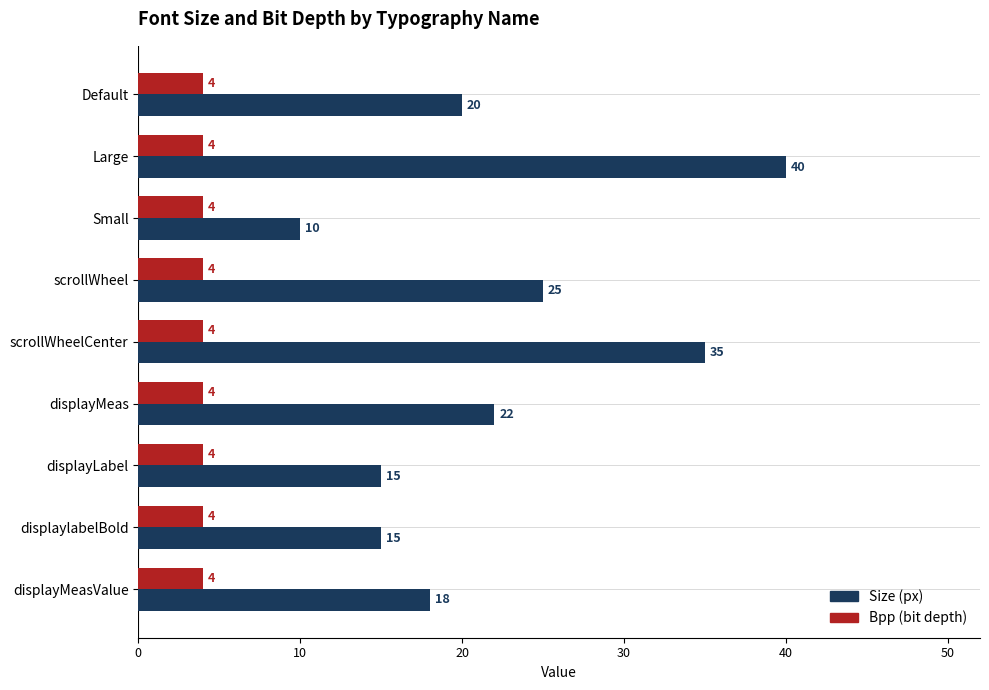

What is the smallest value displayed?

4